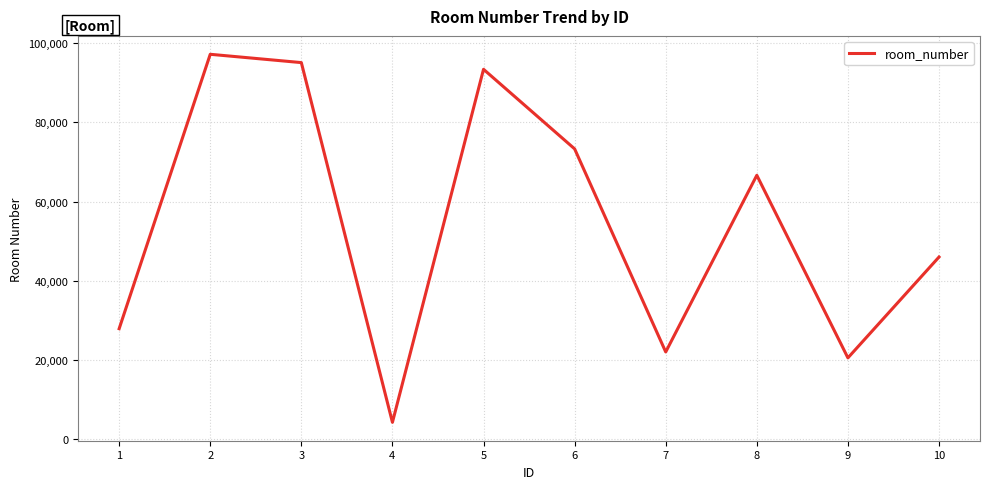

Approximately how many times larger is the value at 2 compared to 6?

1.3